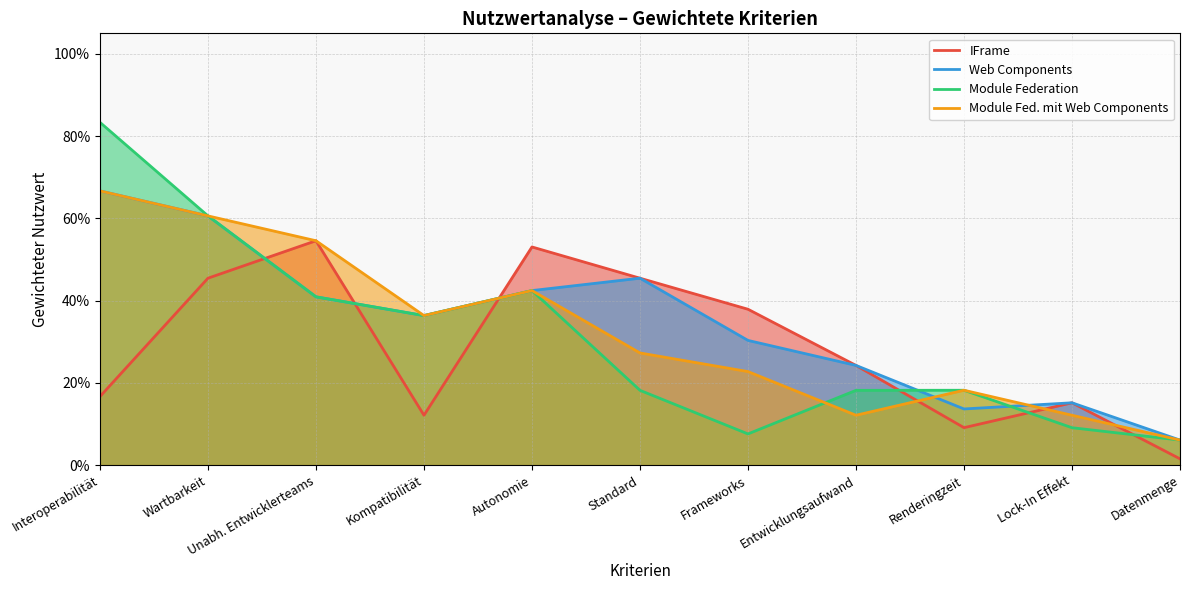

What is the difference between the maximum and minimum values in the Module Fed. mit Web Components series?

0.6